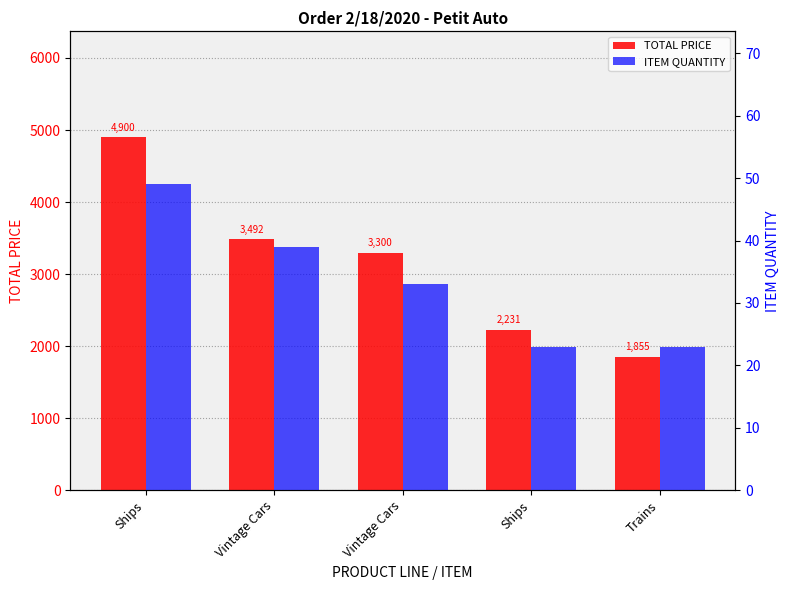

Is it true that ITEM QUANTITY equals 33.0 at Vintage Cars?

True